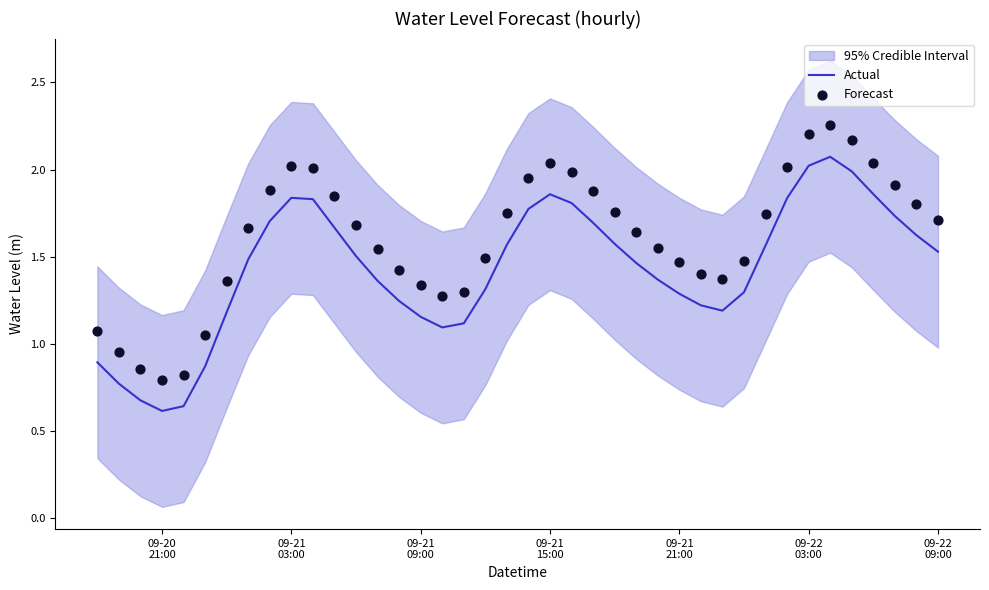

Which series reaches the minimum Y coordinate?

Actual